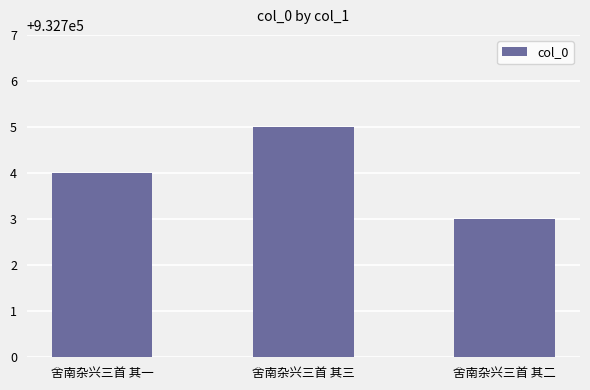

Reading left to right, what are all the values shown in this chart?

932704	932705	932703